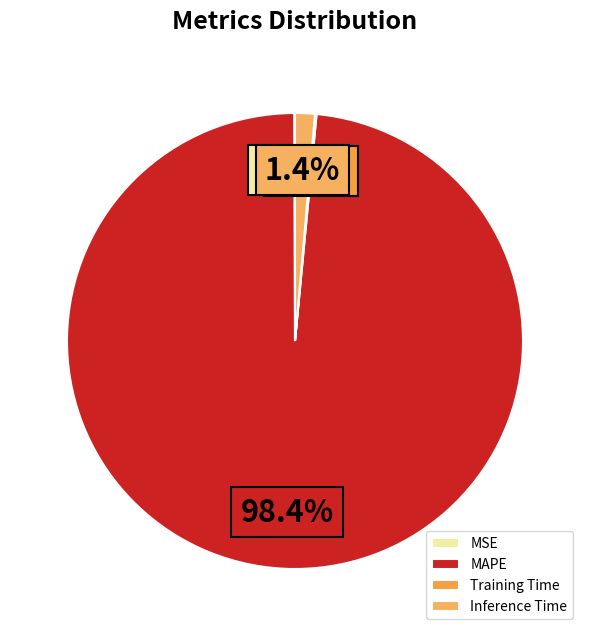

The Training Time slice represents 0% of the pie. True or false?

True